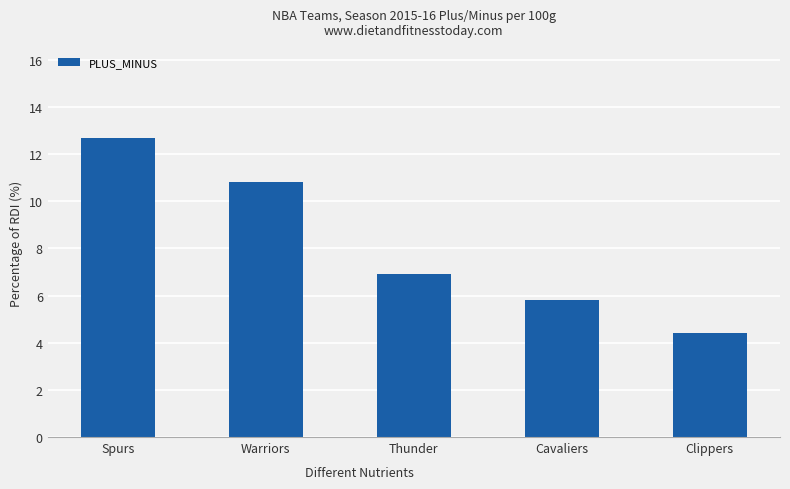

What is the difference between the maximum and second lowest values?

6.9